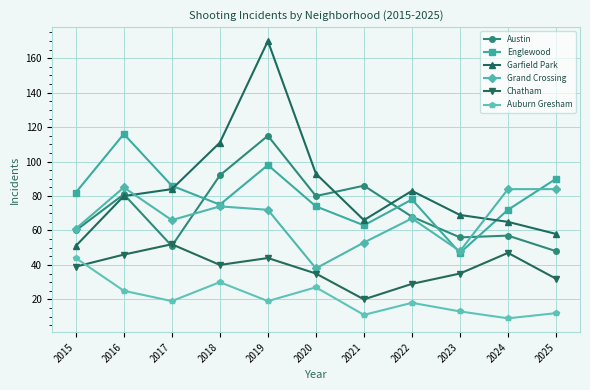

The Chatham series shows 60 at 2023. True or false?

False